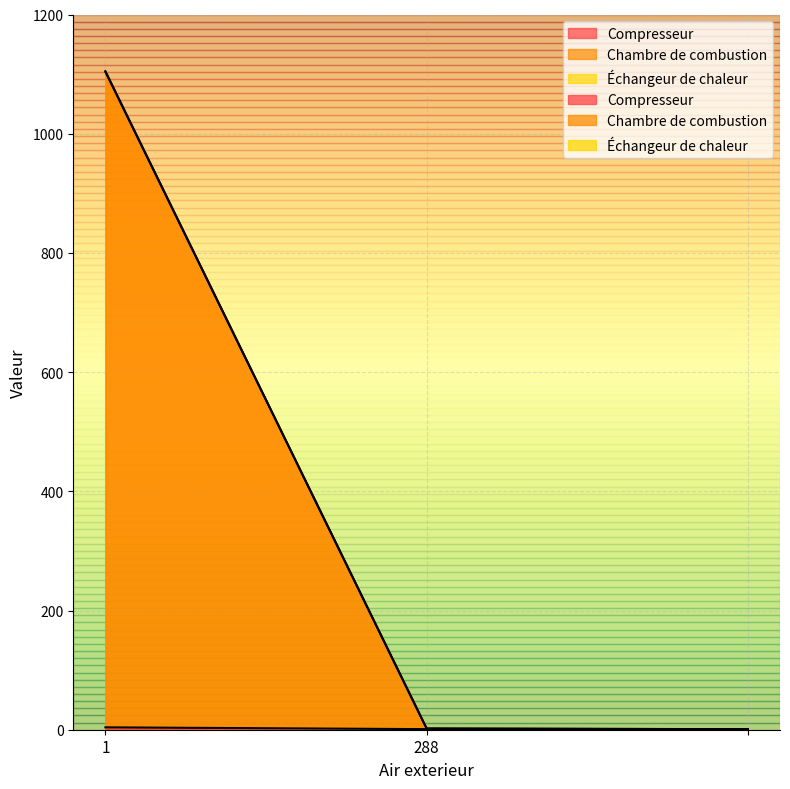

Reading right to left, what are all the values shown in this chart?

Compresseur: 0.8	1.0	4.0
Chambre de combustion: 0.9	2.0	1104.8
Échangeur de chaleur: 0.9	2.0	1104.0